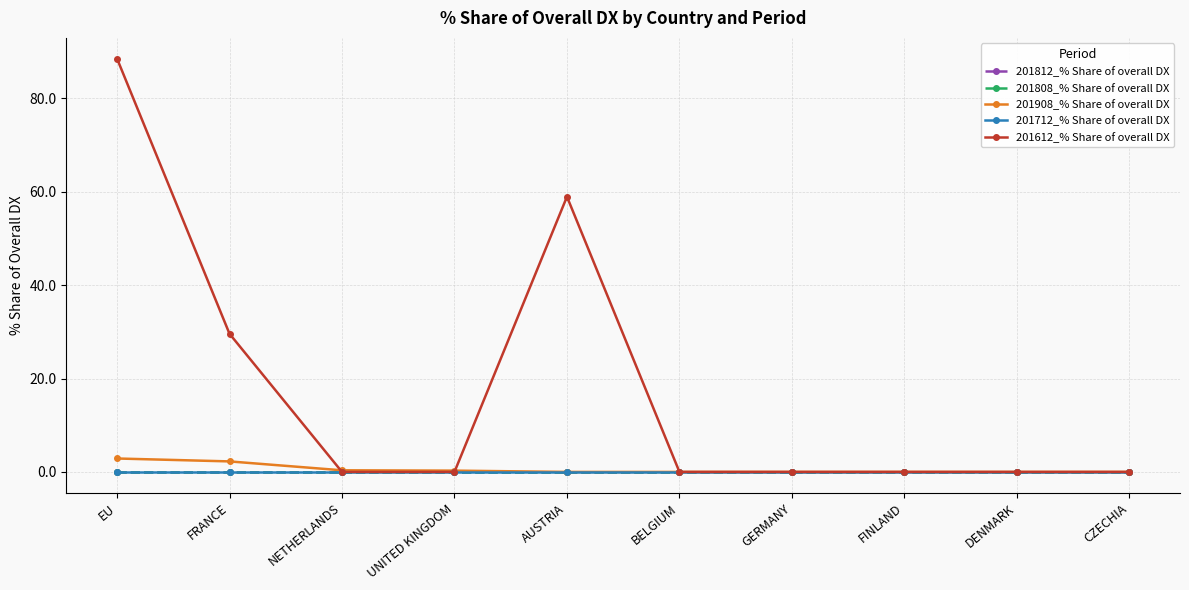

How many lines are shown in the chart?

5